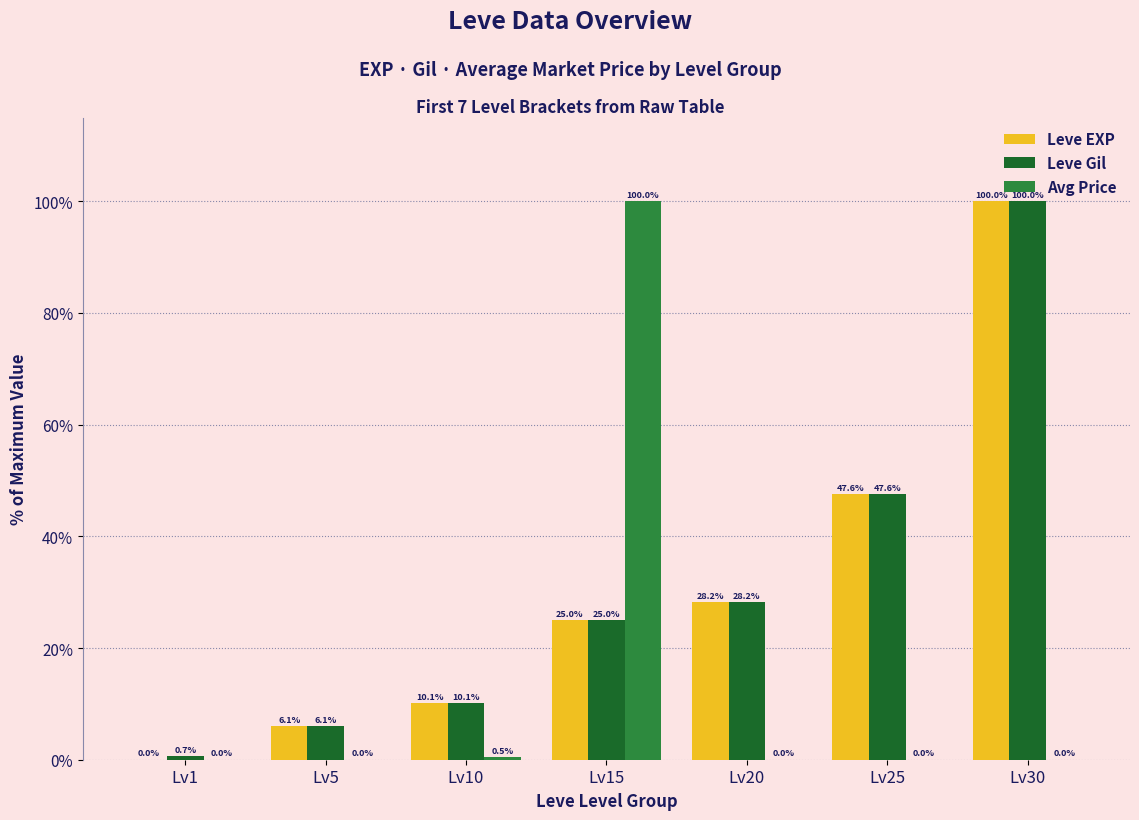

Read the Leve EXP value at Lv10.

10.1